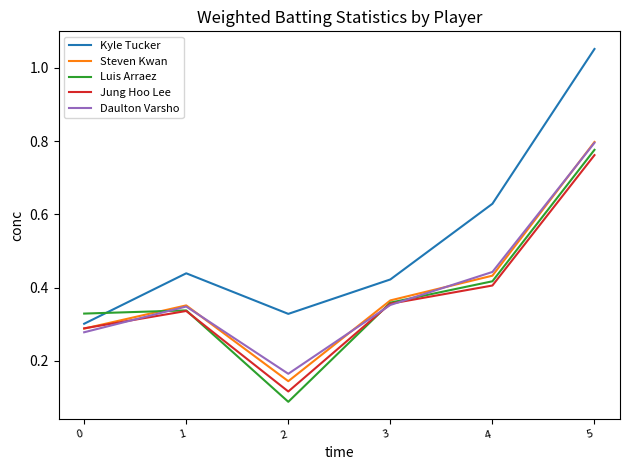

Does the chart have visible grid lines?

No